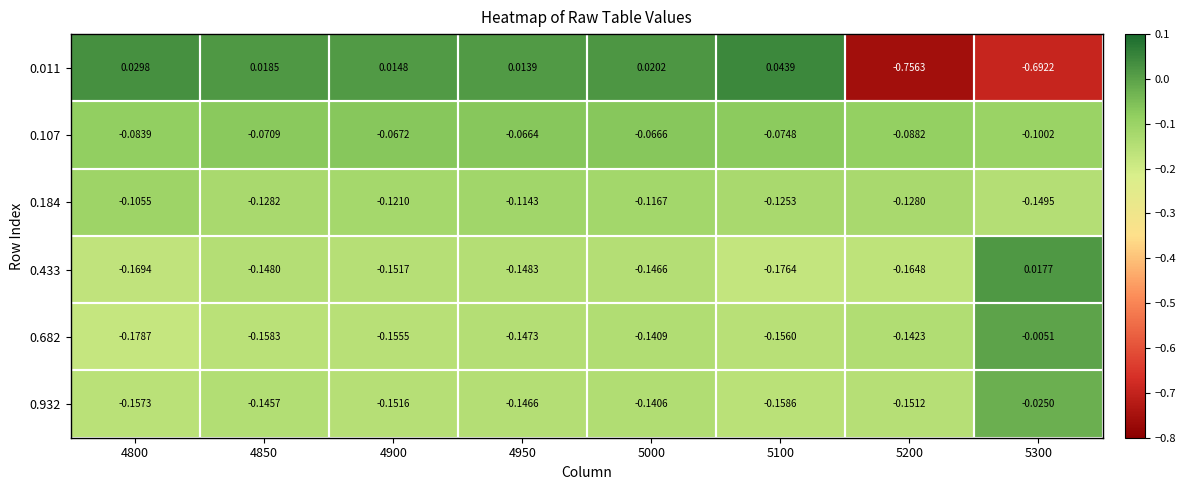

Is the value of 0.932 at 5100 greater than the value of 0.682 at 4950?

No